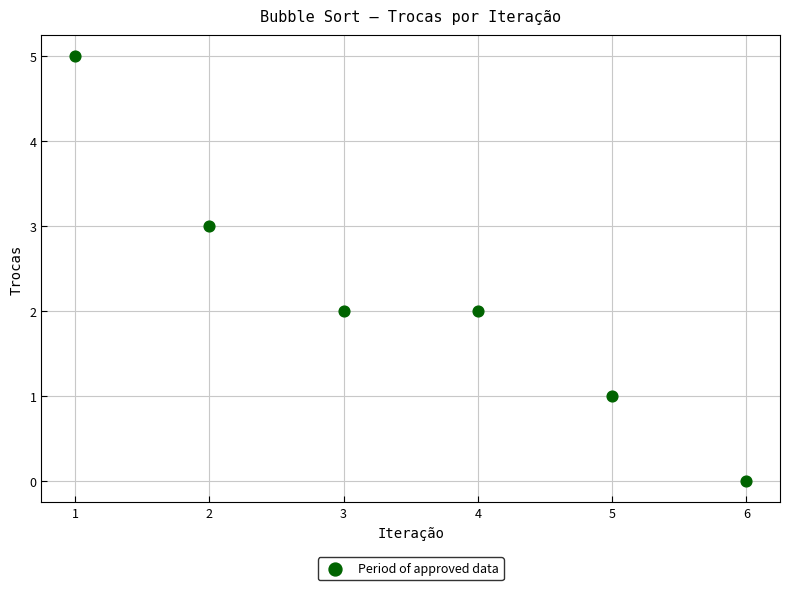

What is the range of X values (max minus min)?

5